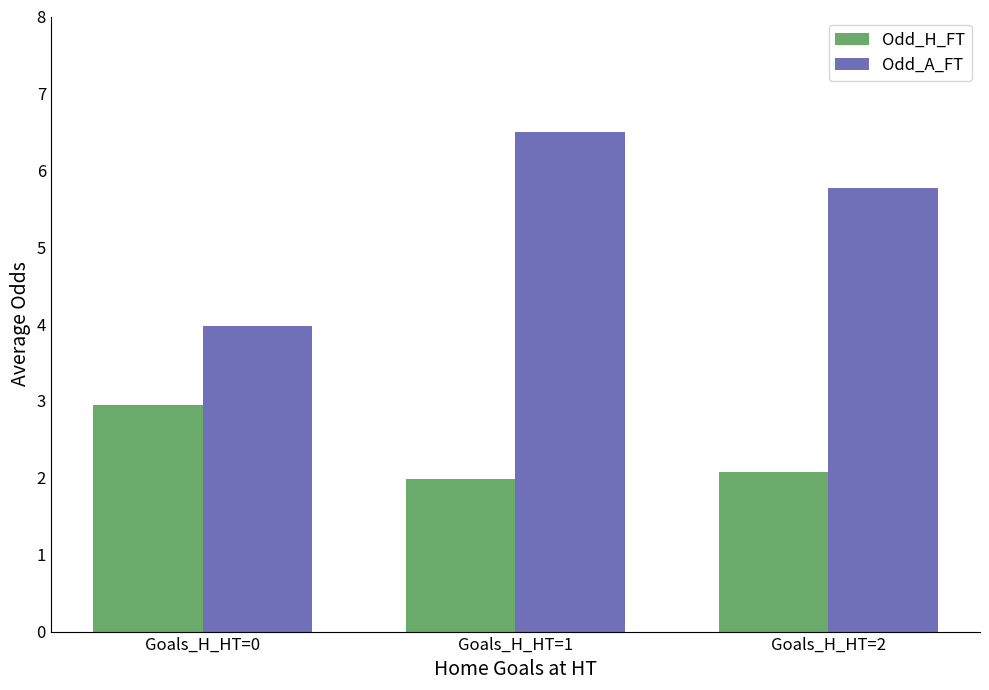

What is the value of the Odd_A_FT bar at the 3rd from the left?

5.8